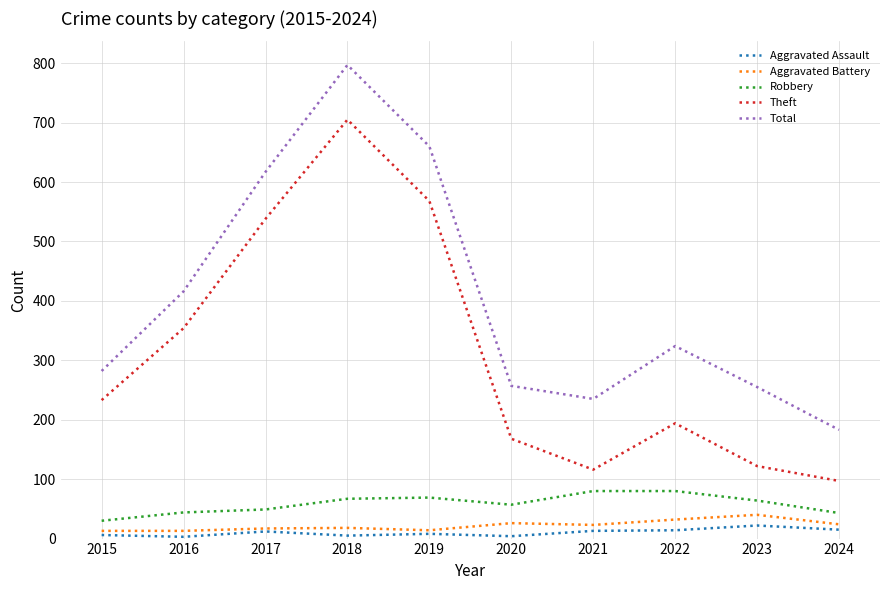

True or false: Theft and Total cross at least once.

False